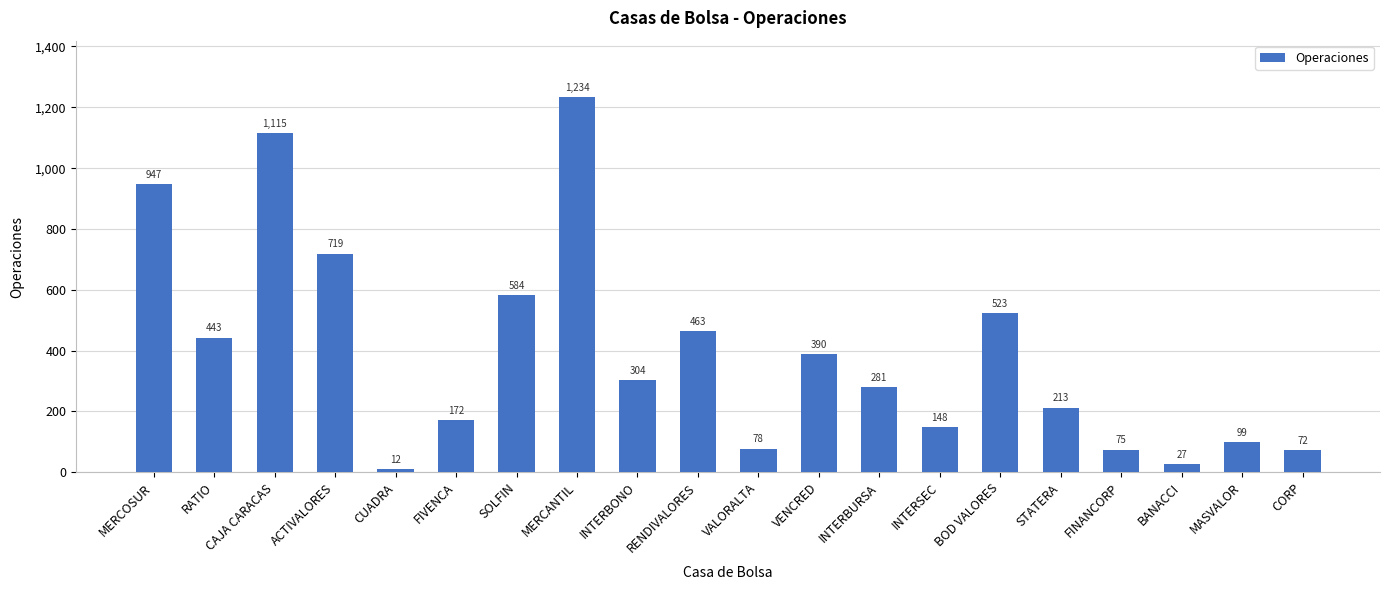

List the labels in order of value, smallest first.

CUADRA, BANACCI, CORP, FINANCORP, VALORALTA, MASVALOR, INTERSEC, FIVENCA, STATERA, INTERBURSA, INTERBONO, VENCRED, RATIO, RENDIVALORES, BOD VALORES, SOLFIN, ACTIVALORES, MERCOSUR, CAJA CARACAS, MERCANTIL